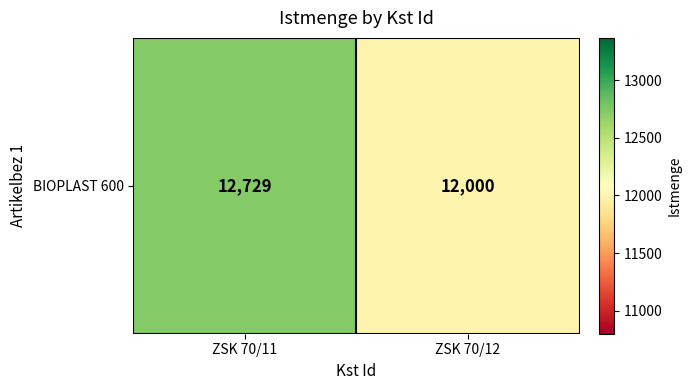

What is the approximate value at ZSK 70/12?

12000